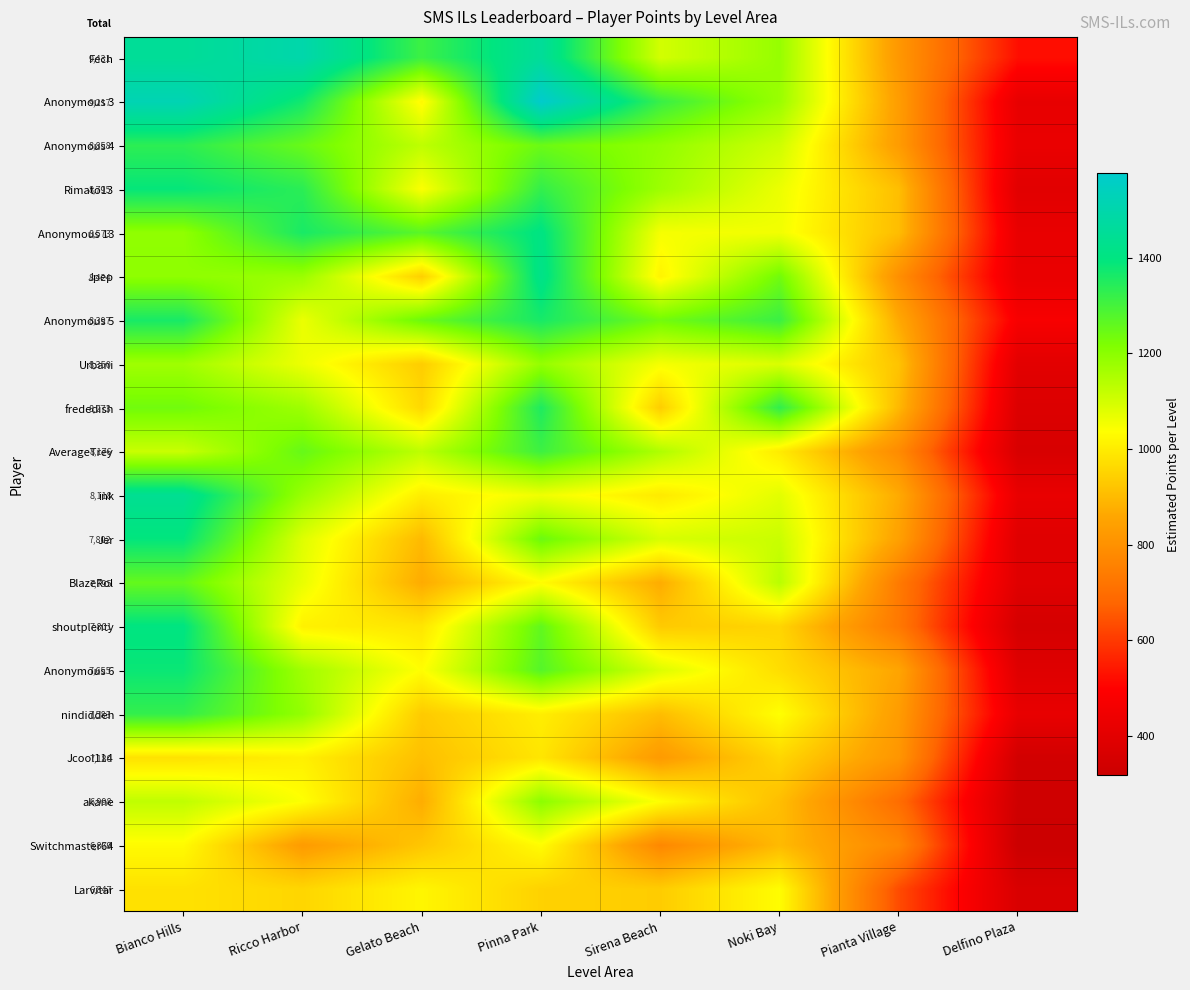

How many categories are shown in the chart?

8